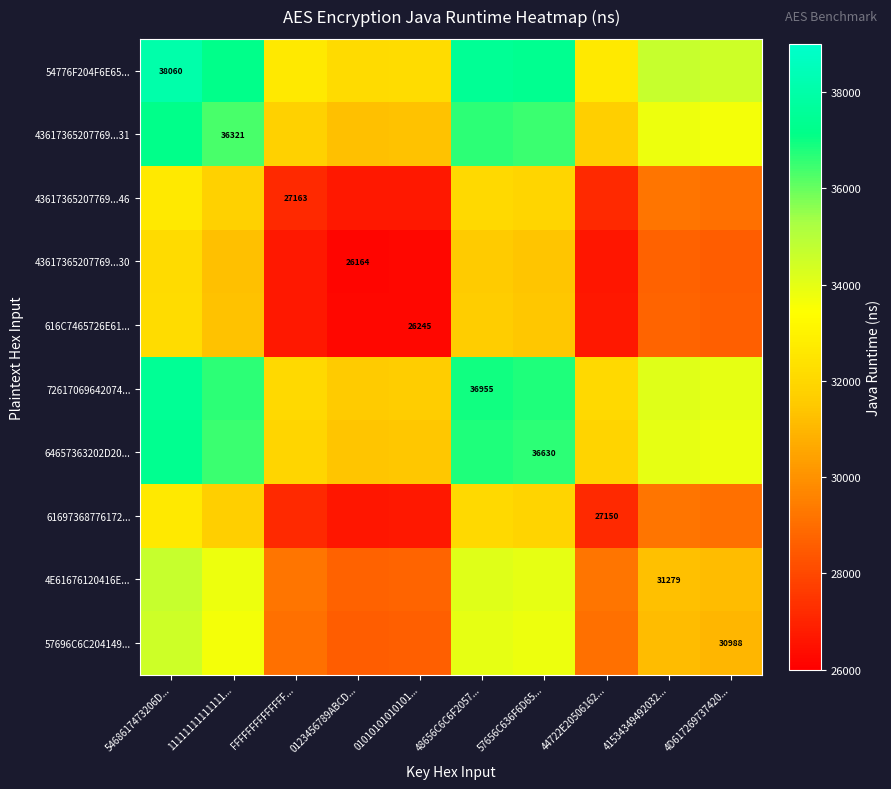

At how many categories does at least one series exceed 34944?

4